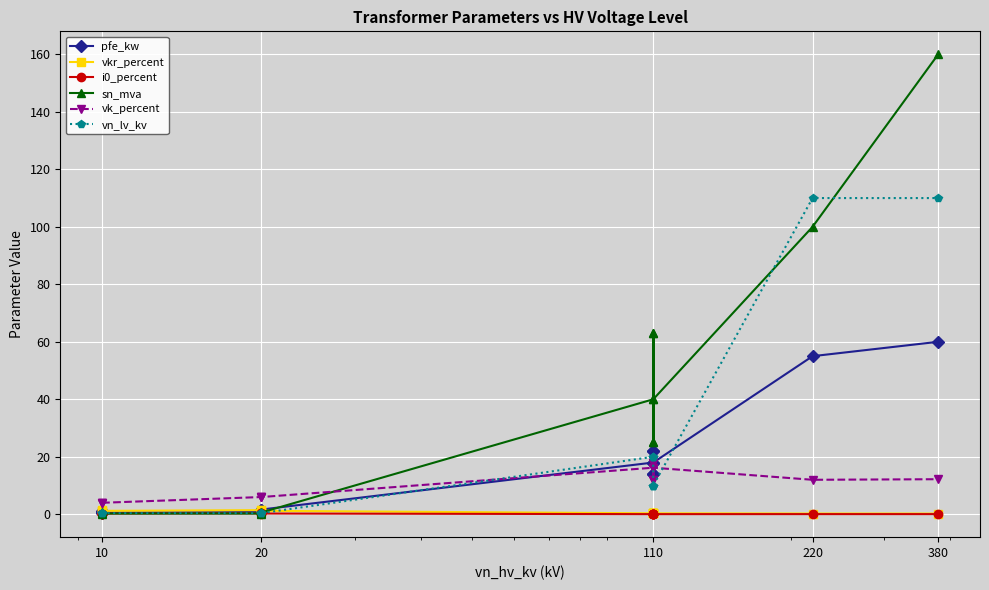

What is the difference between the second highest and second lowest values in the vn_lv_kv series?

109.6